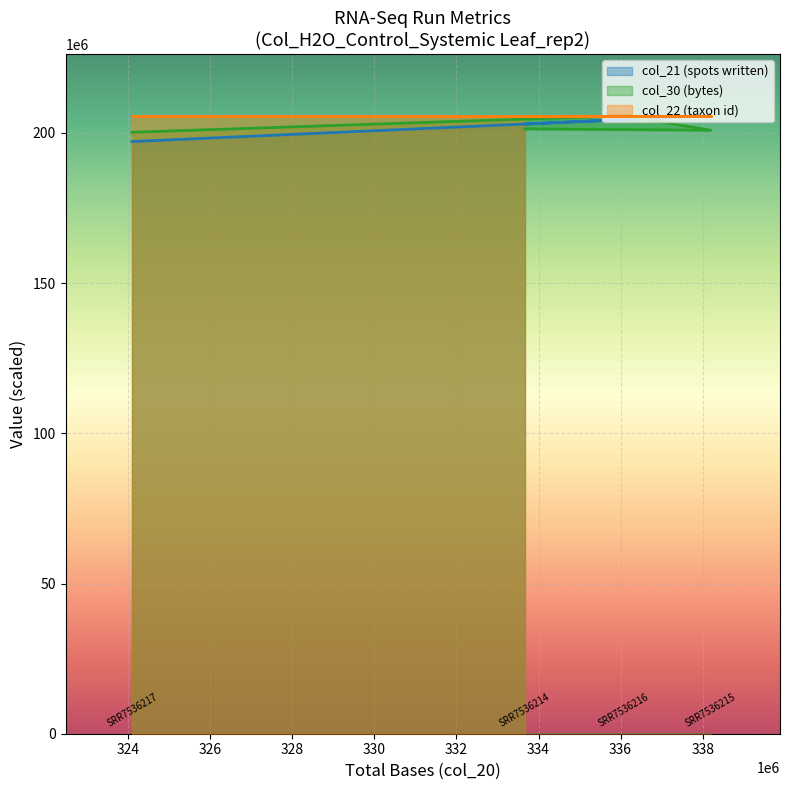

What is the difference between the maximum and minimum values in the col_30 series?

5489703.0